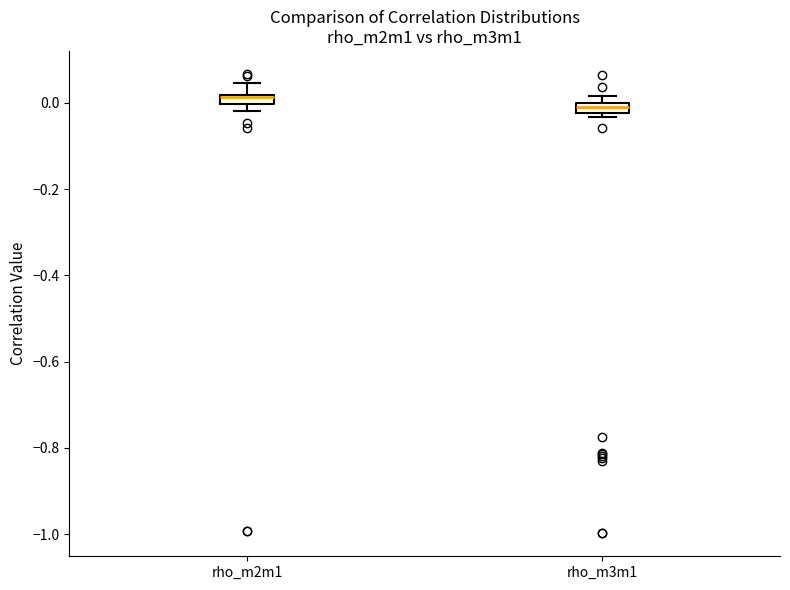

Where does the upper whisker of the box for rho_m2m1 end on the y-axis? The values are not printed on the chart, so give them approximately, as read against the axis.

0.04